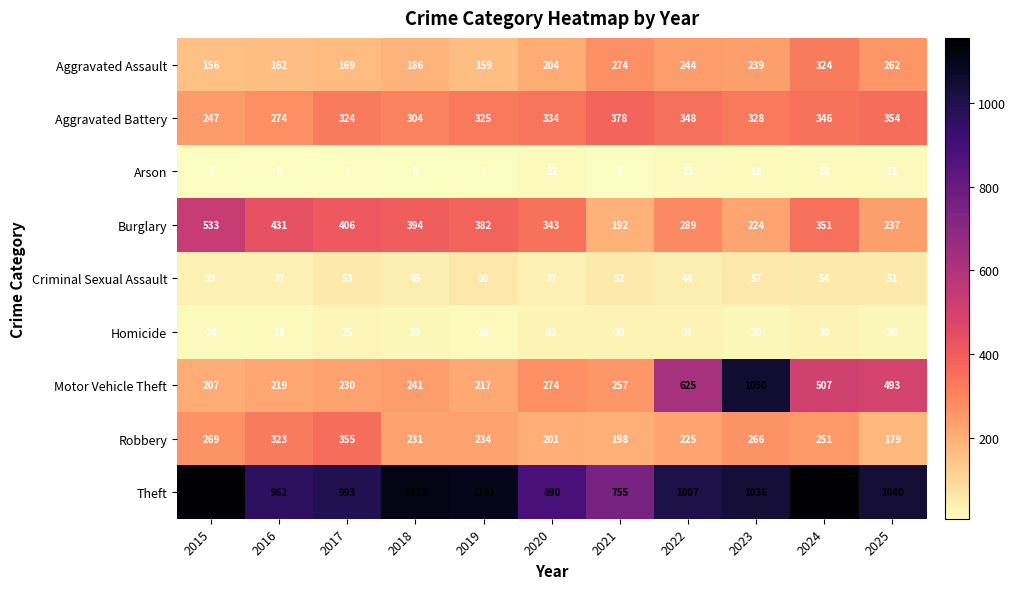

The value of Motor Vehicle Theft at 2024 is 287. True or false?

False